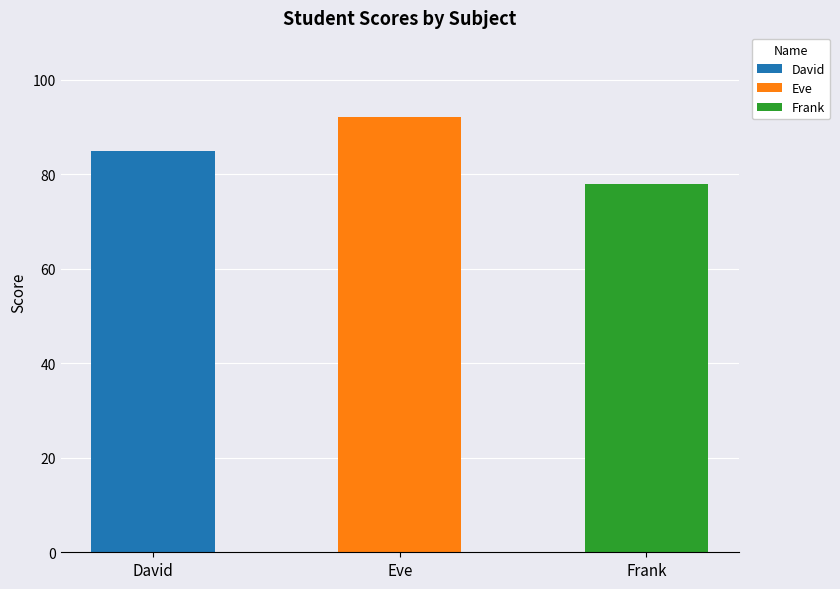

What is the label of the 2nd bar from the right?

Eve